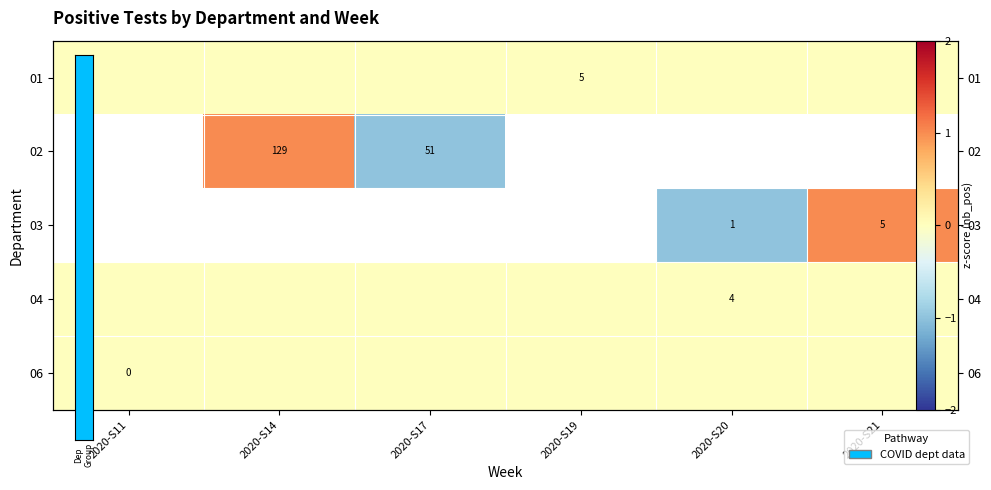

Count the number of categories in the chart.

6